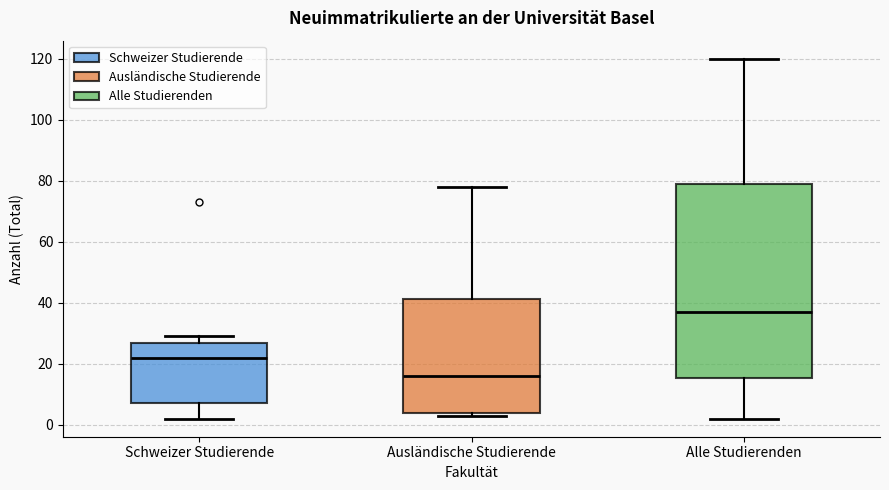

Reading left to right, read every box against the y-axis: the position of its median line, the range the box covers, and the ends of its whiskers. The values are not printed on the chart, so give them approximately, as read against the axis.

Schweizer Studierende: median 22, box 8 to 26, whiskers 2 to 30
Ausländische Studierende: median 16, box 4 to 42, whiskers 4 (just below the box's lower edge) to 78
Alle Studierenden: median 38, box 16 to 80, whiskers 2 to 120